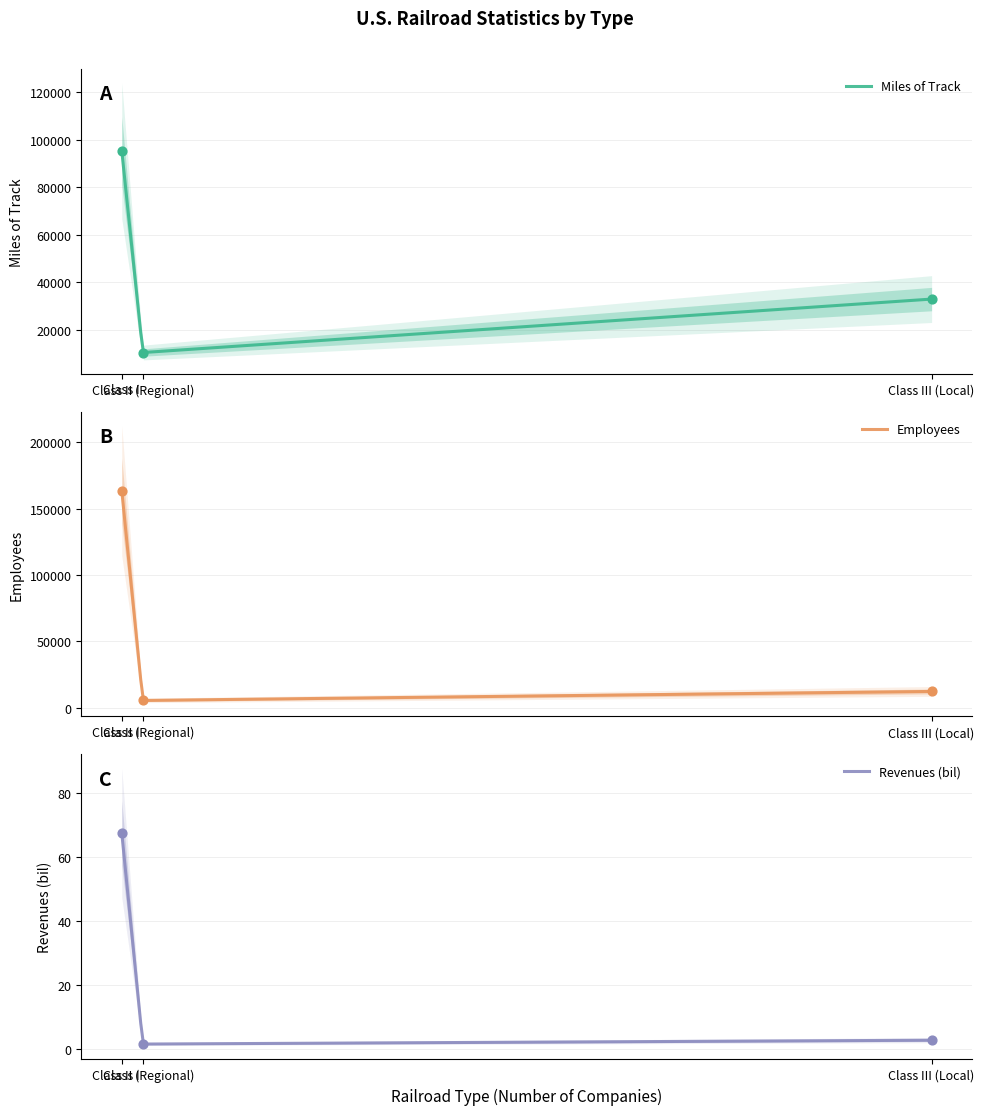

At which category is the sum across all series the highest?

Class I